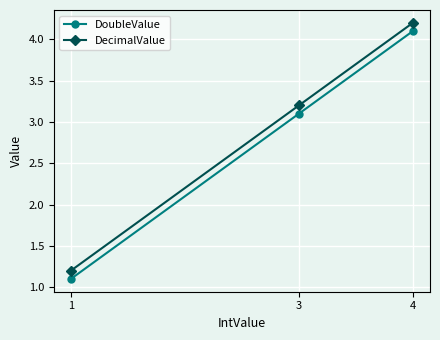

Rank the categories by DoubleValue value from lowest to highest.

1, 3, 4